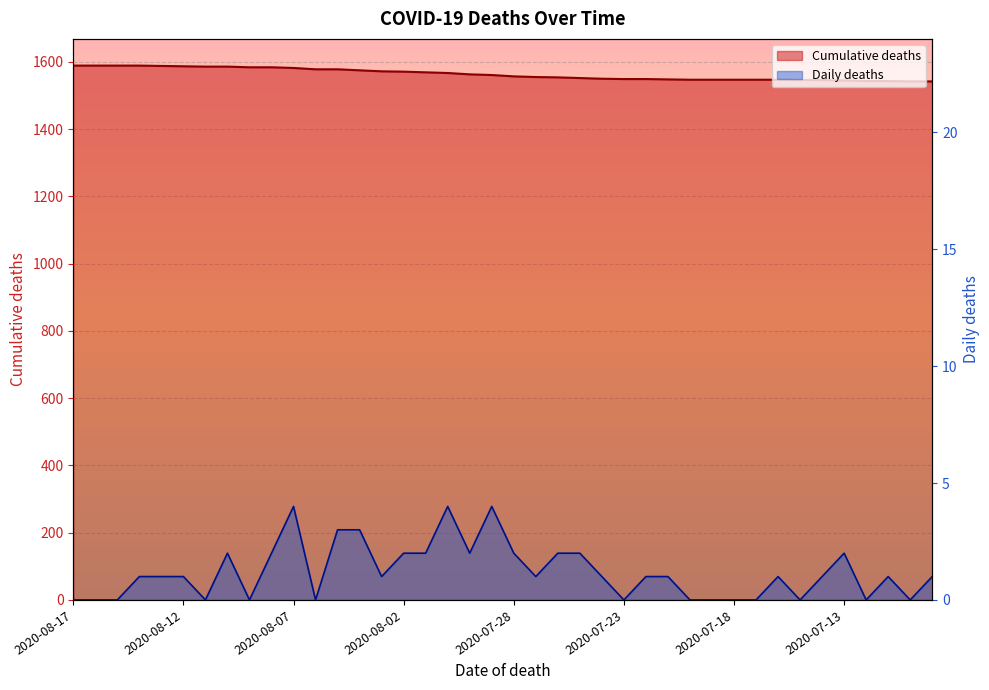

Reading left to right, extract all data points from this chart.

Cumulative deaths: 2020-08-17=1589	2020-08-16=1589	2020-08-15=1589	2020-08-14=1589	2020-08-13=1588	2020-08-12=1587	2020-08-11=1586	2020-08-10=1586	2020-08-09=1584	2020-08-08=1584	2020-08-07=1582	2020-08-06=1578	2020-08-05=1578	2020-08-04=1575	2020-08-03=1572	2020-08-02=1571	2020-08-01=1569	2020-07-31=1567	2020-07-30=1563	2020-07-29=1561	2020-07-28=1557	2020-07-27=1555	2020-07-26=1554	2020-07-25=1552	2020-07-24=1550	2020-07-23=1549	2020-07-22=1549	2020-07-21=1548	2020-07-20=1547	2020-07-19=1547	2020-07-18=1547	2020-07-17=1547	2020-07-16=1547	2020-07-15=1546	2020-07-14=1546	2020-07-13=1545	2020-07-12=1543	2020-07-11=1543	2020-07-10=1542	2020-07-09=1542
Daily deaths: 2020-08-17=0	2020-08-16=0	2020-08-15=0	2020-08-14=1	2020-08-13=1	2020-08-12=1	2020-08-11=0	2020-08-10=2	2020-08-09=0	2020-08-08=2	2020-08-07=4	2020-08-06=0	2020-08-05=3	2020-08-04=3	2020-08-03=1	2020-08-02=2	2020-08-01=2	2020-07-31=4	2020-07-30=2	2020-07-29=4	2020-07-28=2	2020-07-27=1	2020-07-26=2	2020-07-25=2	2020-07-24=1	2020-07-23=0	2020-07-22=1	2020-07-21=1	2020-07-20=0	2020-07-19=0	2020-07-18=0	2020-07-17=0	2020-07-16=1	2020-07-15=0	2020-07-14=1	2020-07-13=2	2020-07-12=0	2020-07-11=1	2020-07-10=0	2020-07-09=1